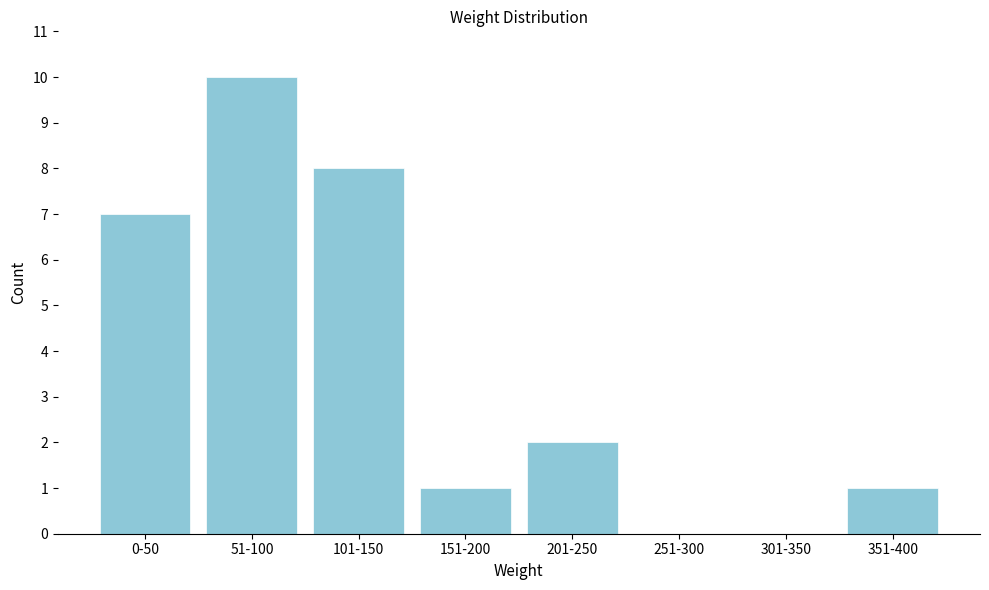

Reading right to left, extract all data points from this chart.

351-400=1	301-350=0	251-300=0	201-250=2	151-200=1	101-150=8	51-100=10	0-50=7